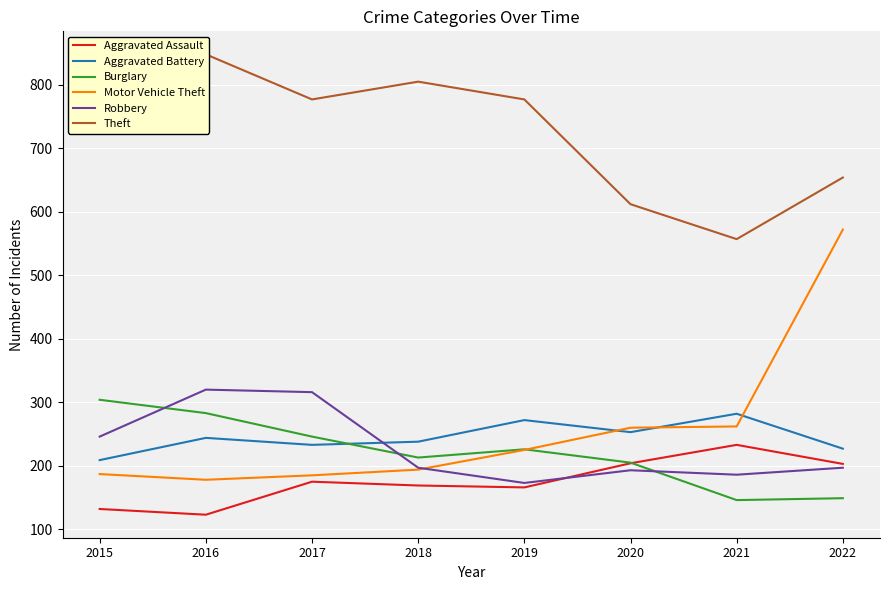

How many values in the Aggravated Assault series exceed 175?

3